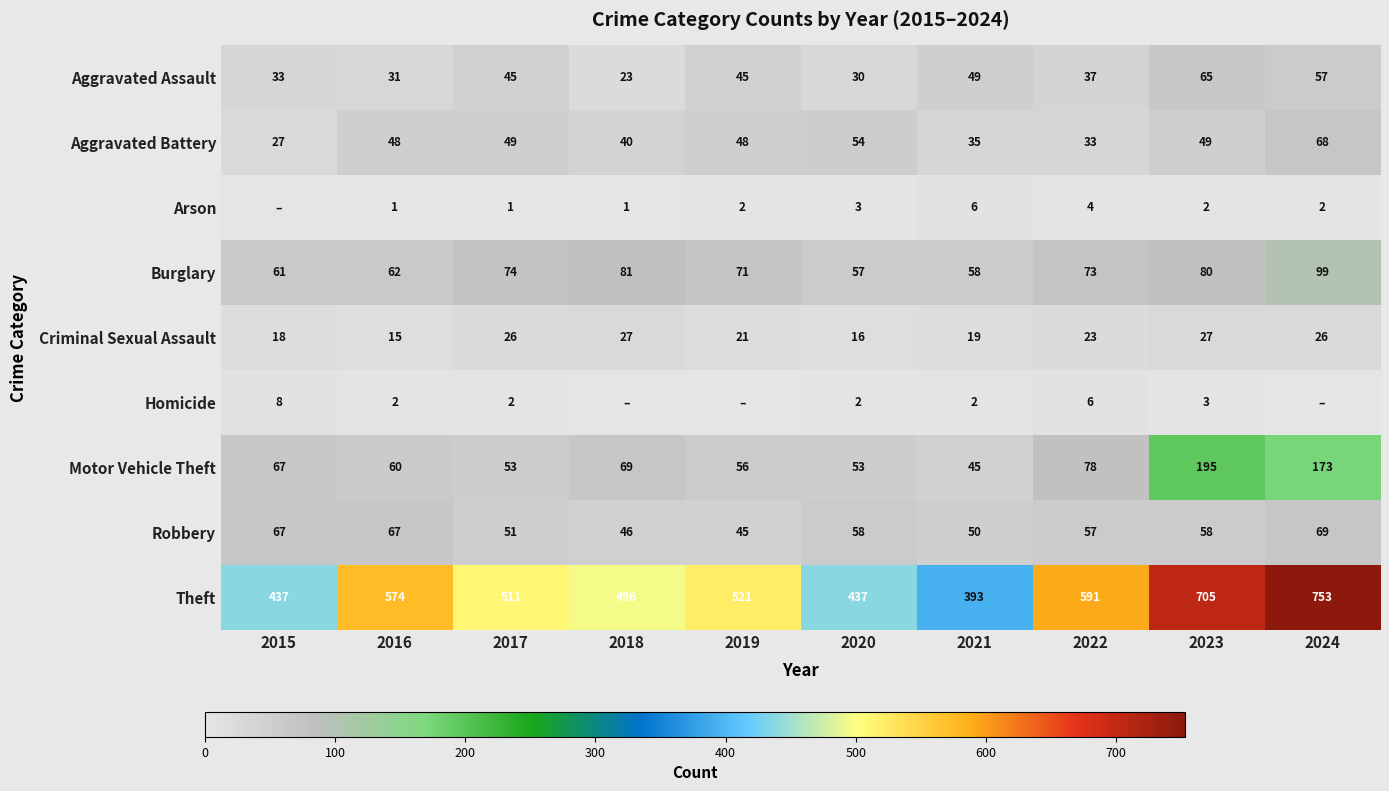

How many values in the Aggravated Battery series are below 48?

4